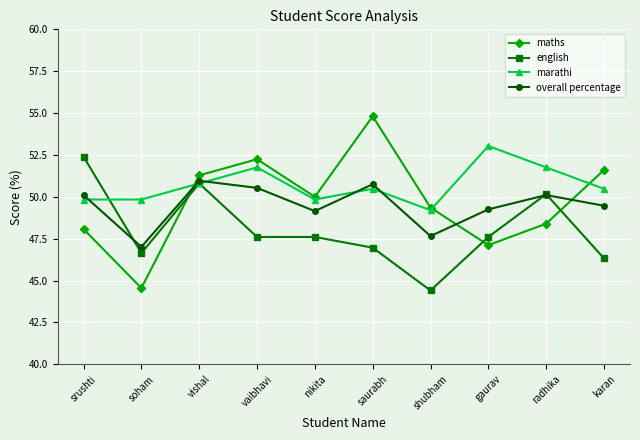

At how many categories does at least one series exceed 49?

10